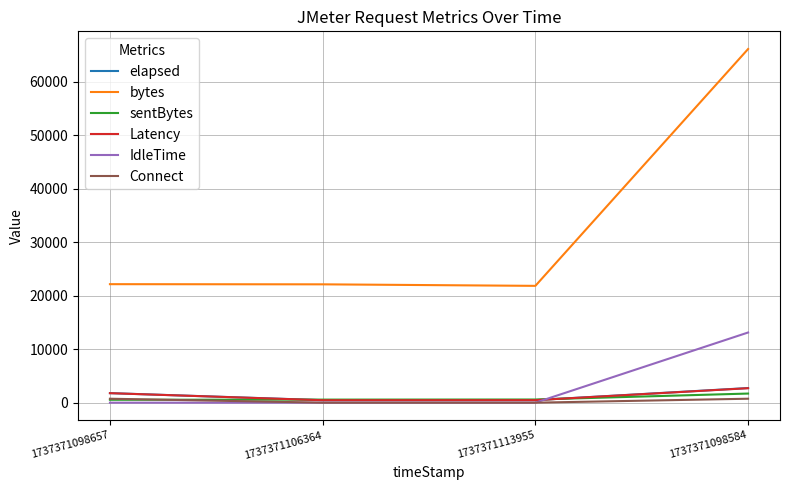

At how many categories does at least one series exceed 25842?

1